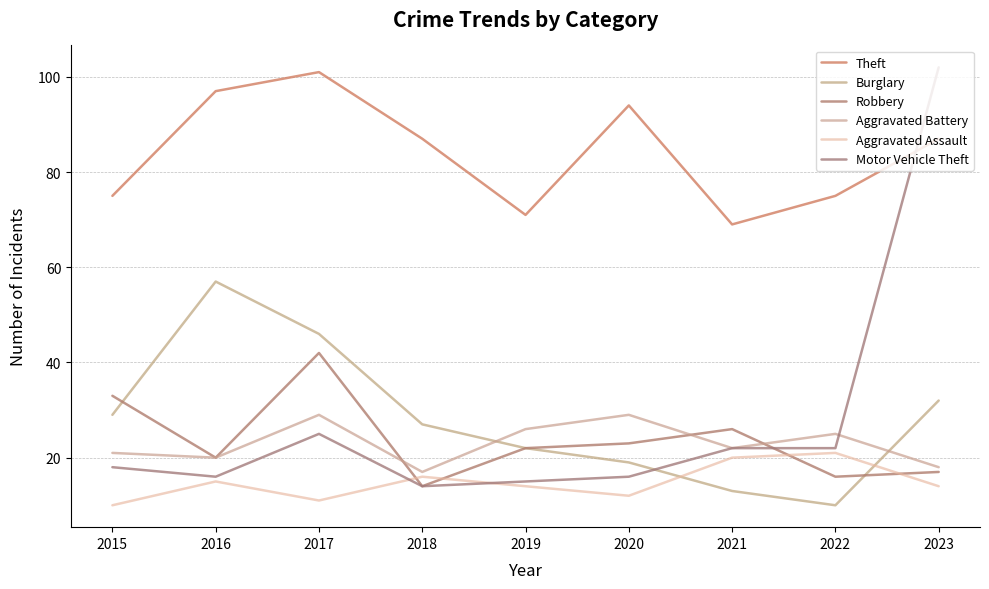

Where do Motor Vehicle Theft and Burglary first cross each other?

2020 and 2021